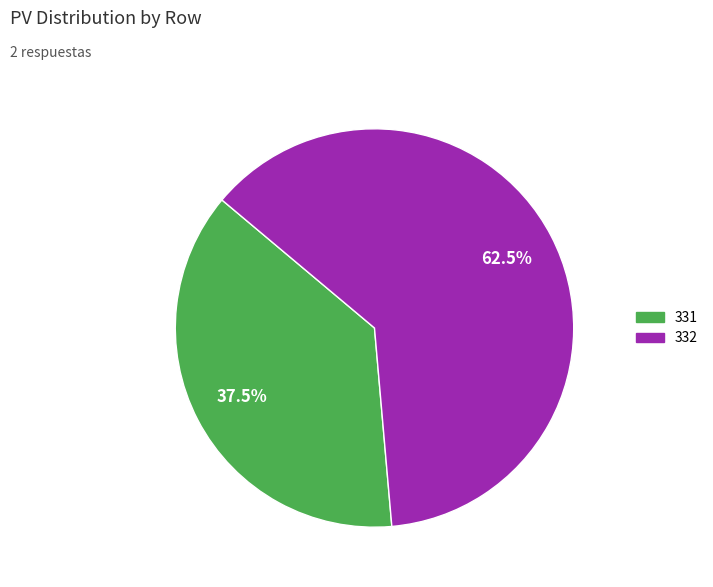

Combined, do 332 and 331 account for over 50%?

Yes